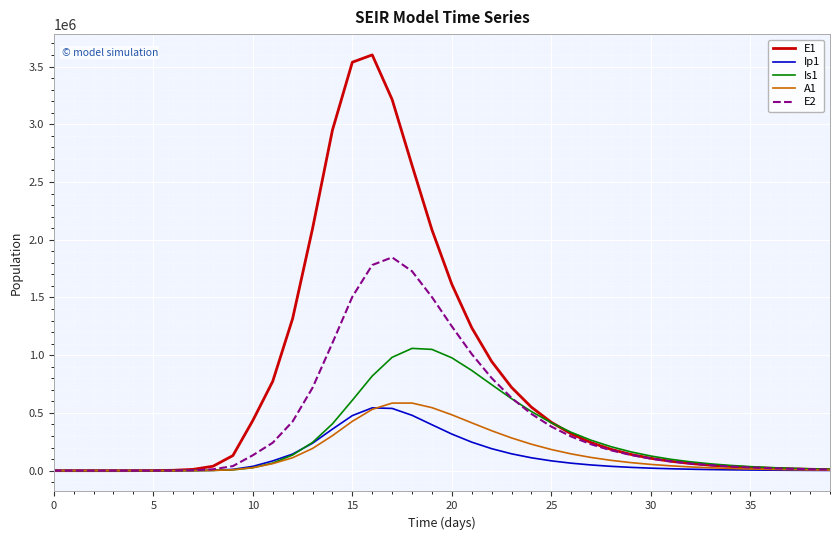

Which series has the largest range (max minus min)?

E1